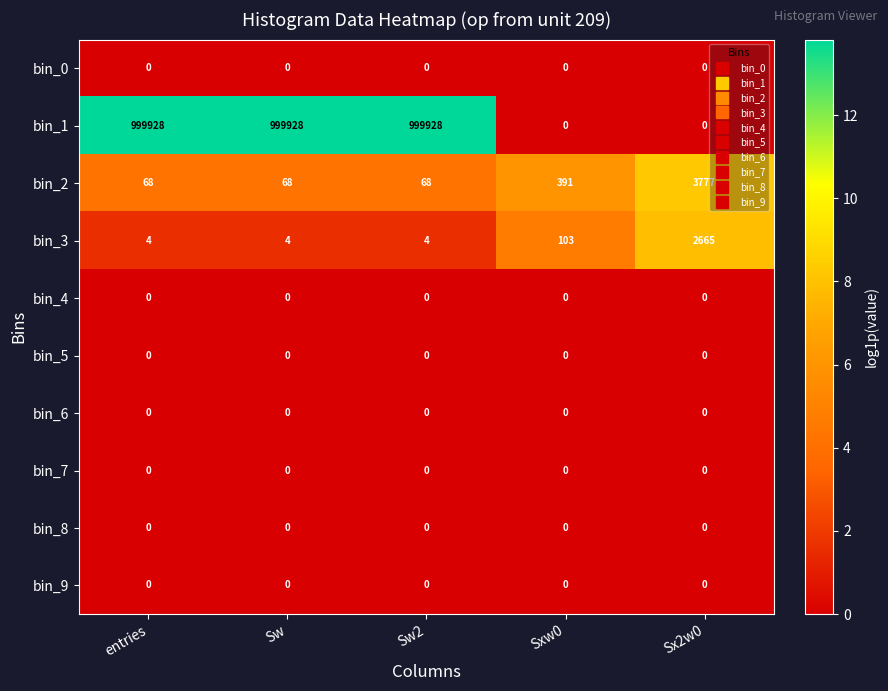

What value does the bin_3 series have at entries?

4